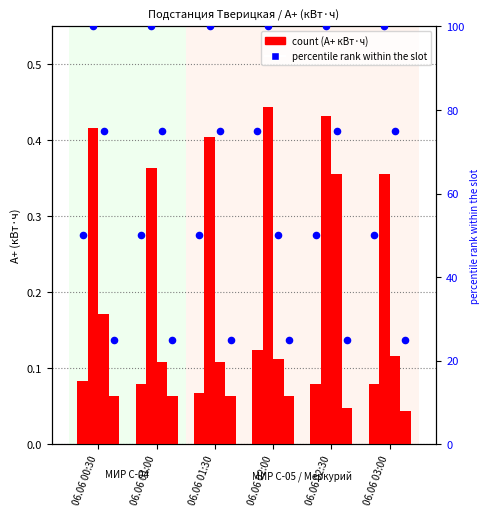

At how many categories does at least one series exceed 61?

6